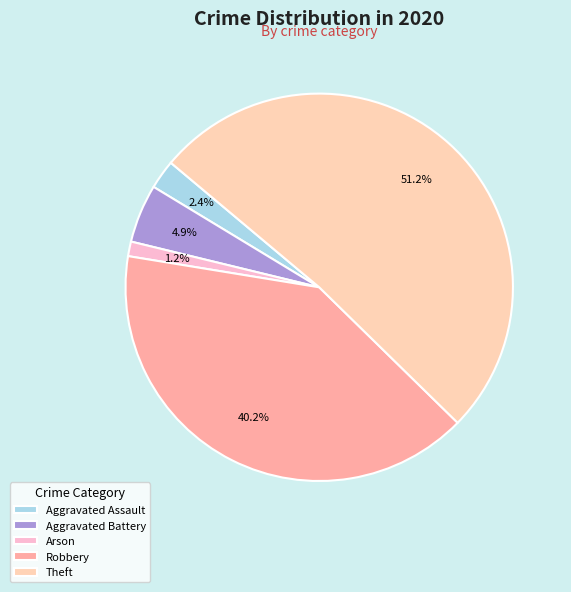

What is the largest slice in the pie chart?

Theft